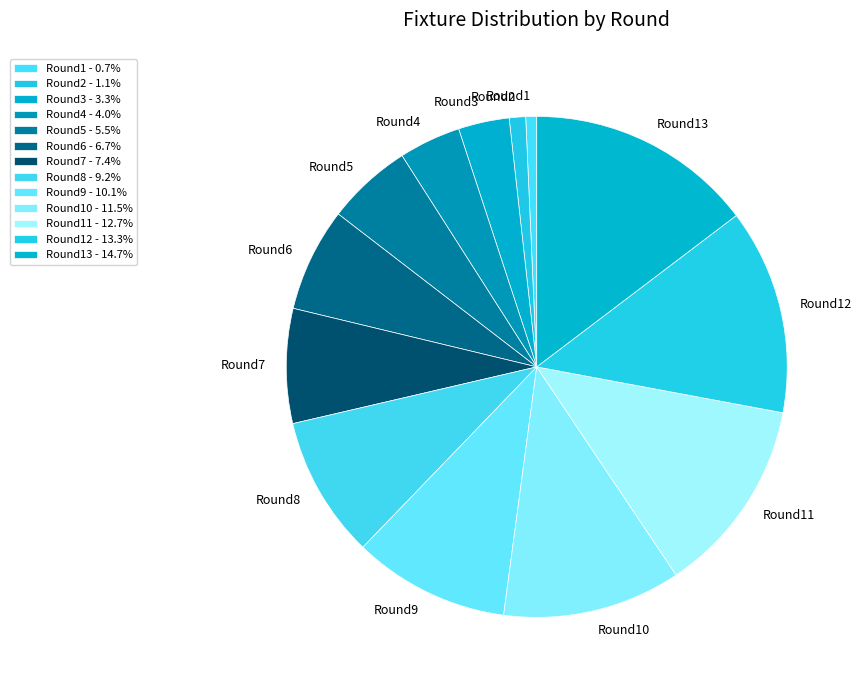

Which has a higher value, Round12 or Round1?

Round12